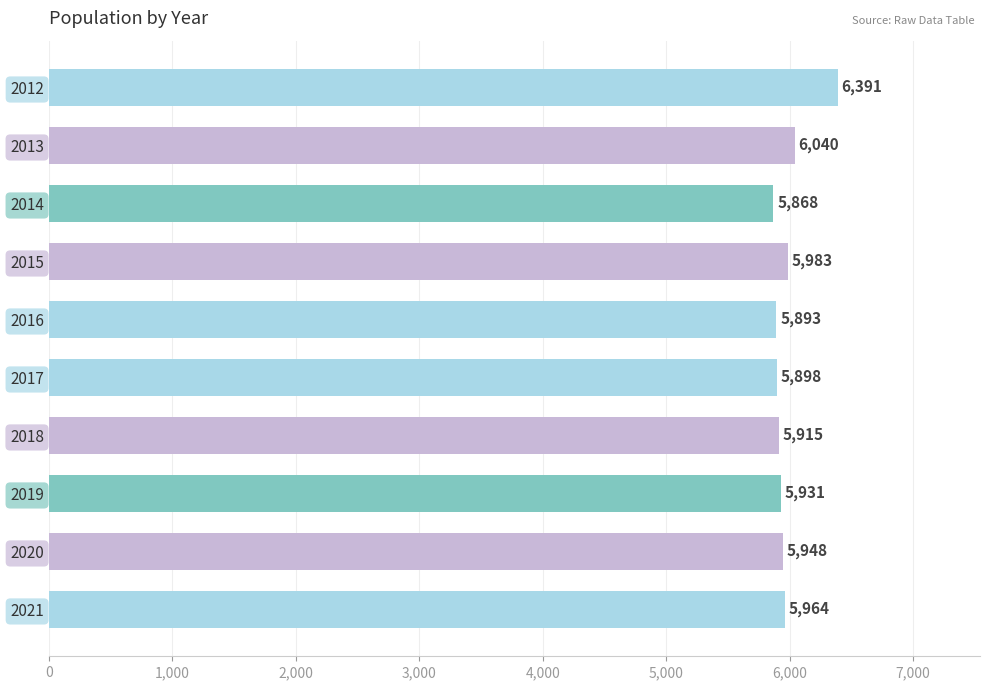

Reading top to bottom, what are all the values shown in this chart?

2012=6391	2013=6040	2014=5868	2015=5983	2016=5893	2017=5898	2018=5915	2019=5931	2020=5948	2021=5964